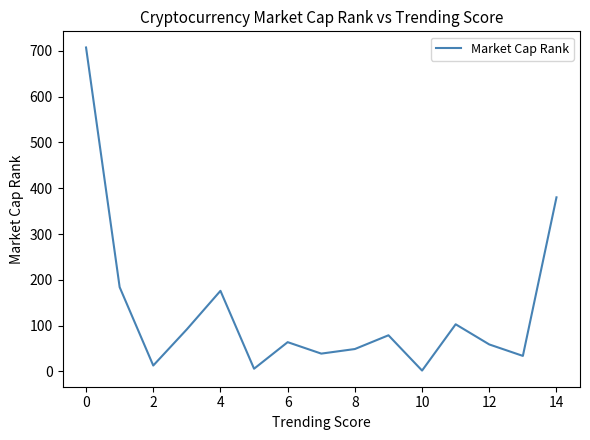

What is the greatest value displayed?

707